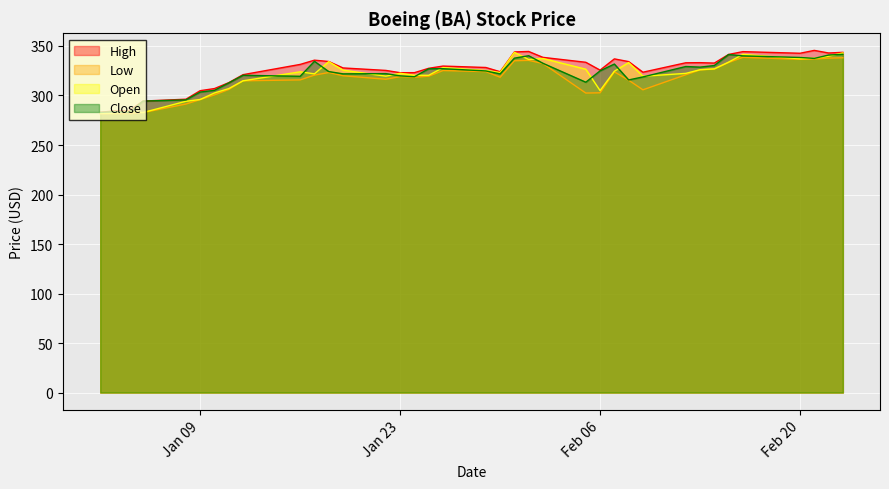

Does the chart display data point markers on the line(s)?

No